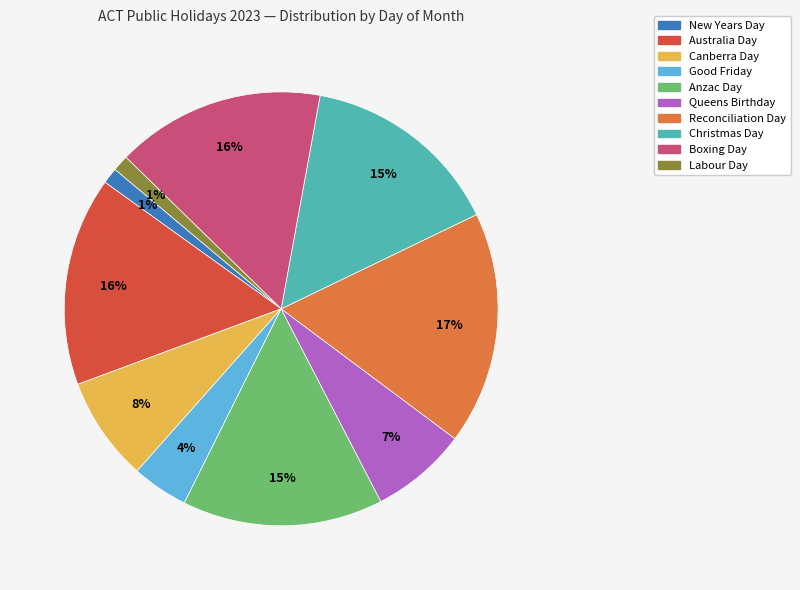

True or false: Good Friday accounts for 10% of the total.

False